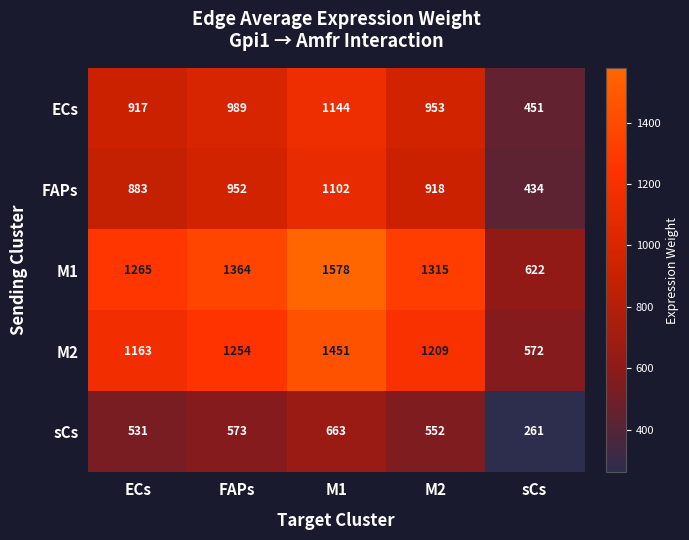

Reading left to right, list all the values displayed in this chart.

ECs: 917	989	1144	953	451
FAPs: 883	952	1102	918	434
M1: 1265	1364	1578	1315	622
M2: 1163	1254	1451	1209	572
sCs: 531	573	663	552	261